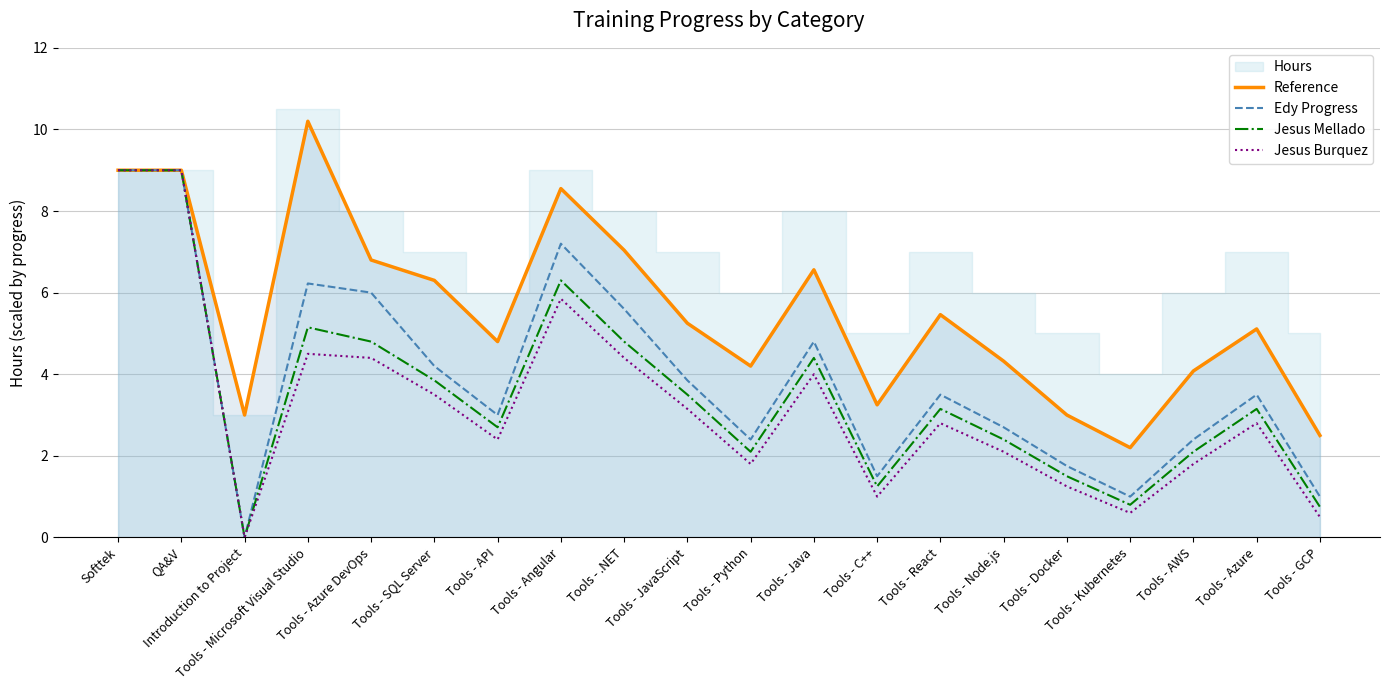

At which category does the chart reach its peak across all series?

Tools - Microsoft Visual Studio